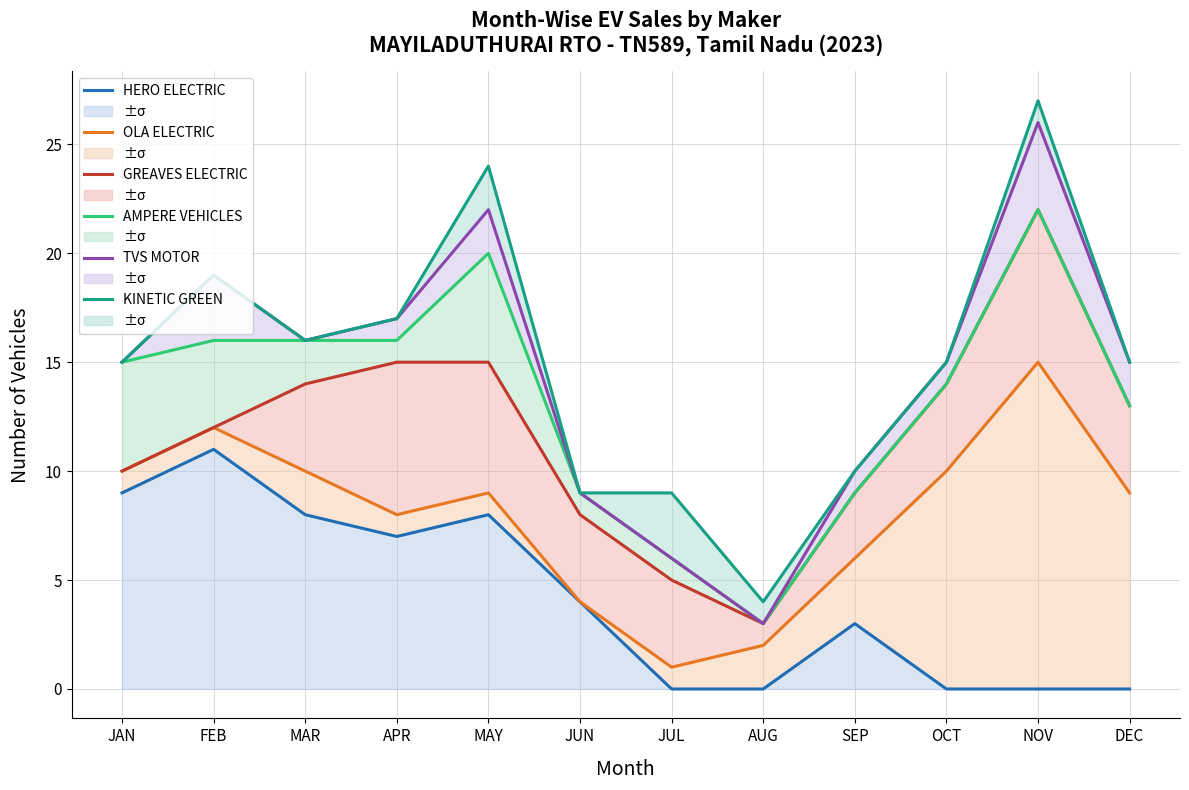

Reading left to right, what are all the values shown in this chart?

HERO ELECTRIC: 9	11	8	7	8	4	0	0	3	0	0	0
OLA ELECTRIC: 10	12	10	8	9	4	1	2	6	10	15	9
GREAVES ELECTRIC: 10	12	14	15	15	8	5	3	9	14	22	13
AMPERE VEHICLES: 15	16	16	16	20	9	6	3	9	14	22	13
TVS MOTOR: 15	19	16	17	22	9	6	3	10	15	26	15
KINETIC GREEN: 15	19	16	17	24	9	9	4	10	15	27	15